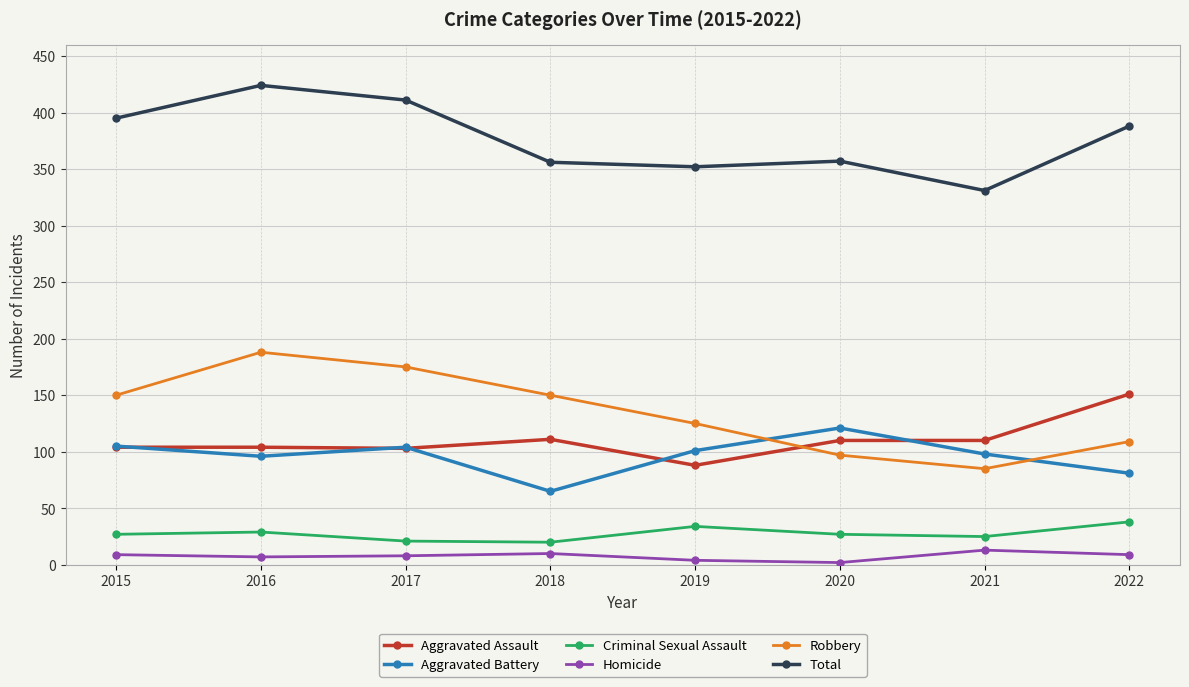

At which category is the sum across all series the highest?

2016